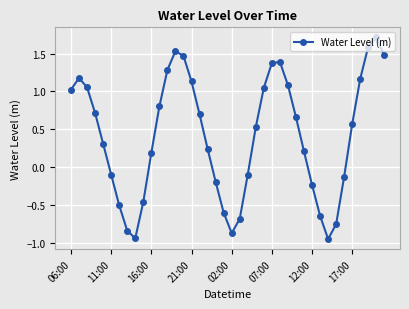

What is the greatest value displayed?

1.7